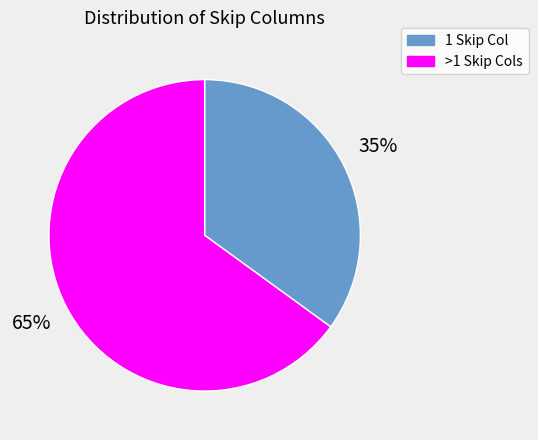

Is it true that >1 Skip Cols is 77% of the pie?

False